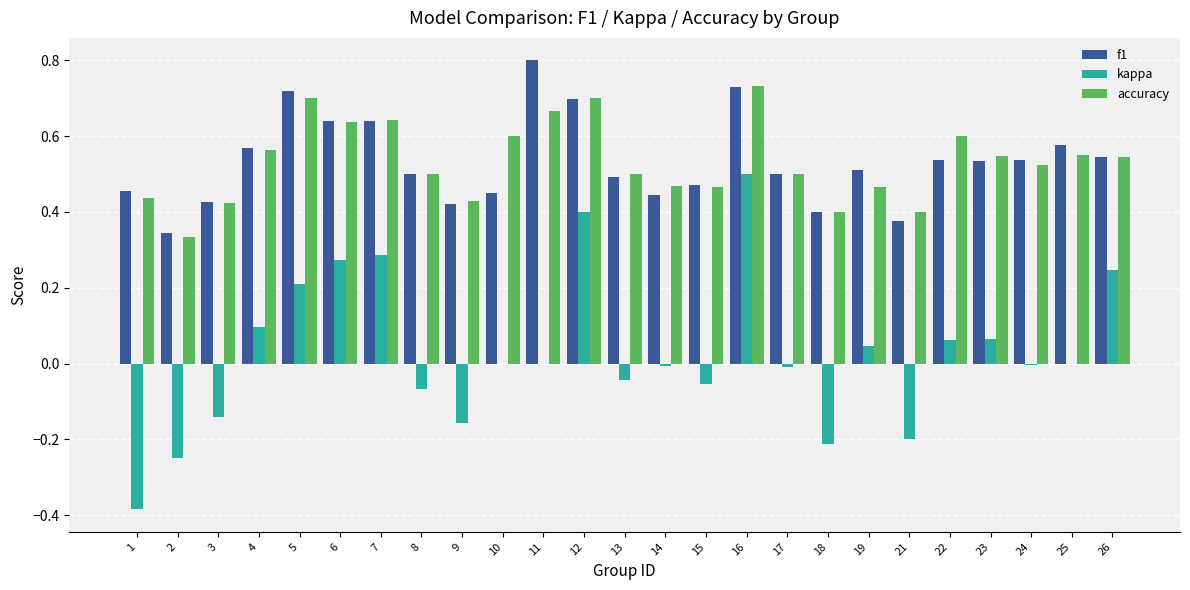

How many series are shown in this chart?

3